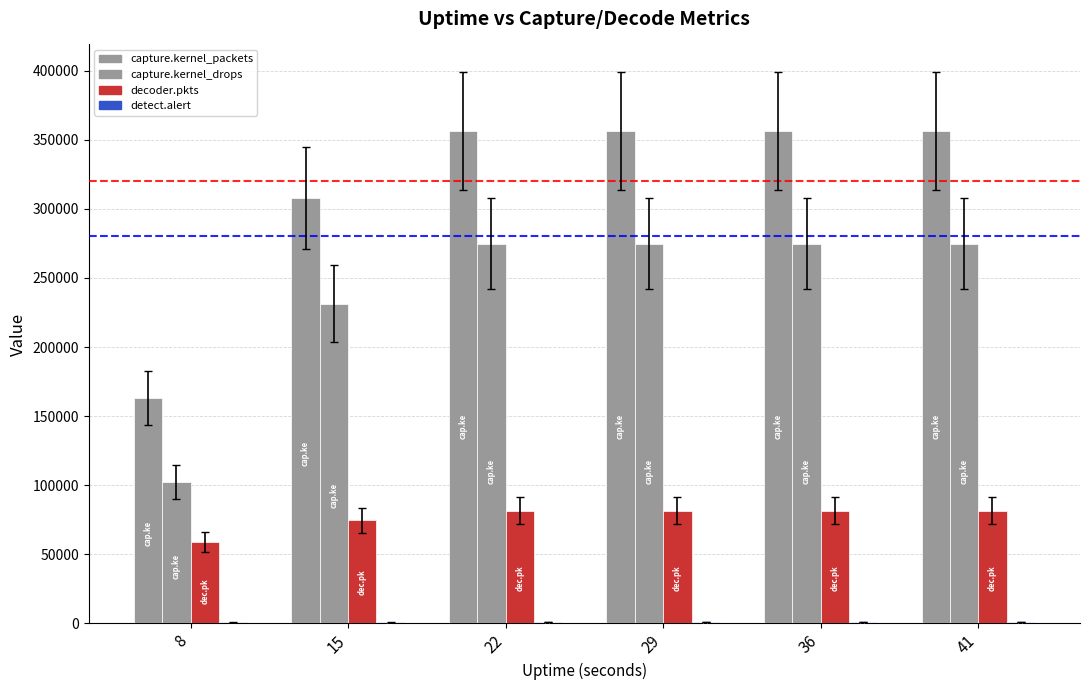

Count the number of data series in this chart.

4